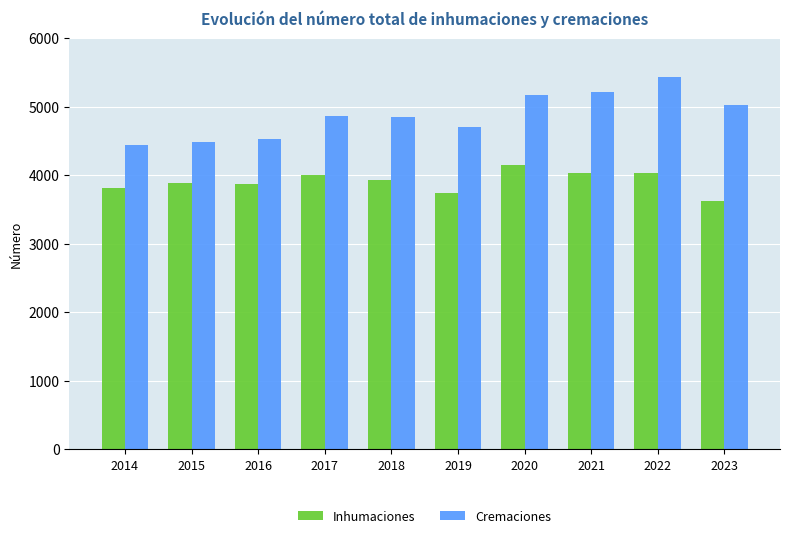

What is the highest value of the Inhumaciones series?

4142